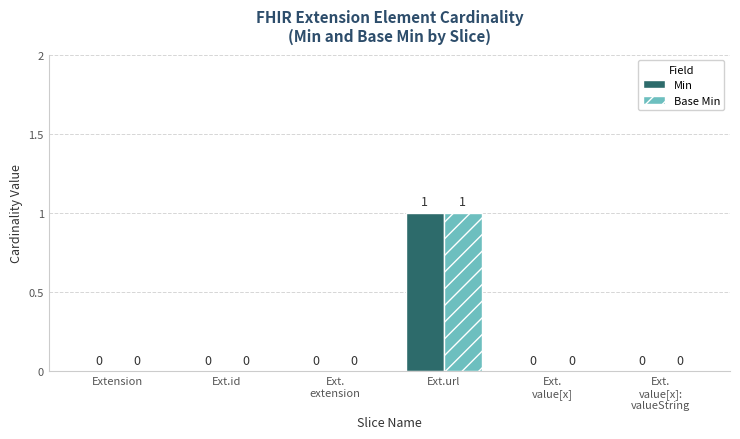

Is it true that Min equals 1 at Ext.url?

True